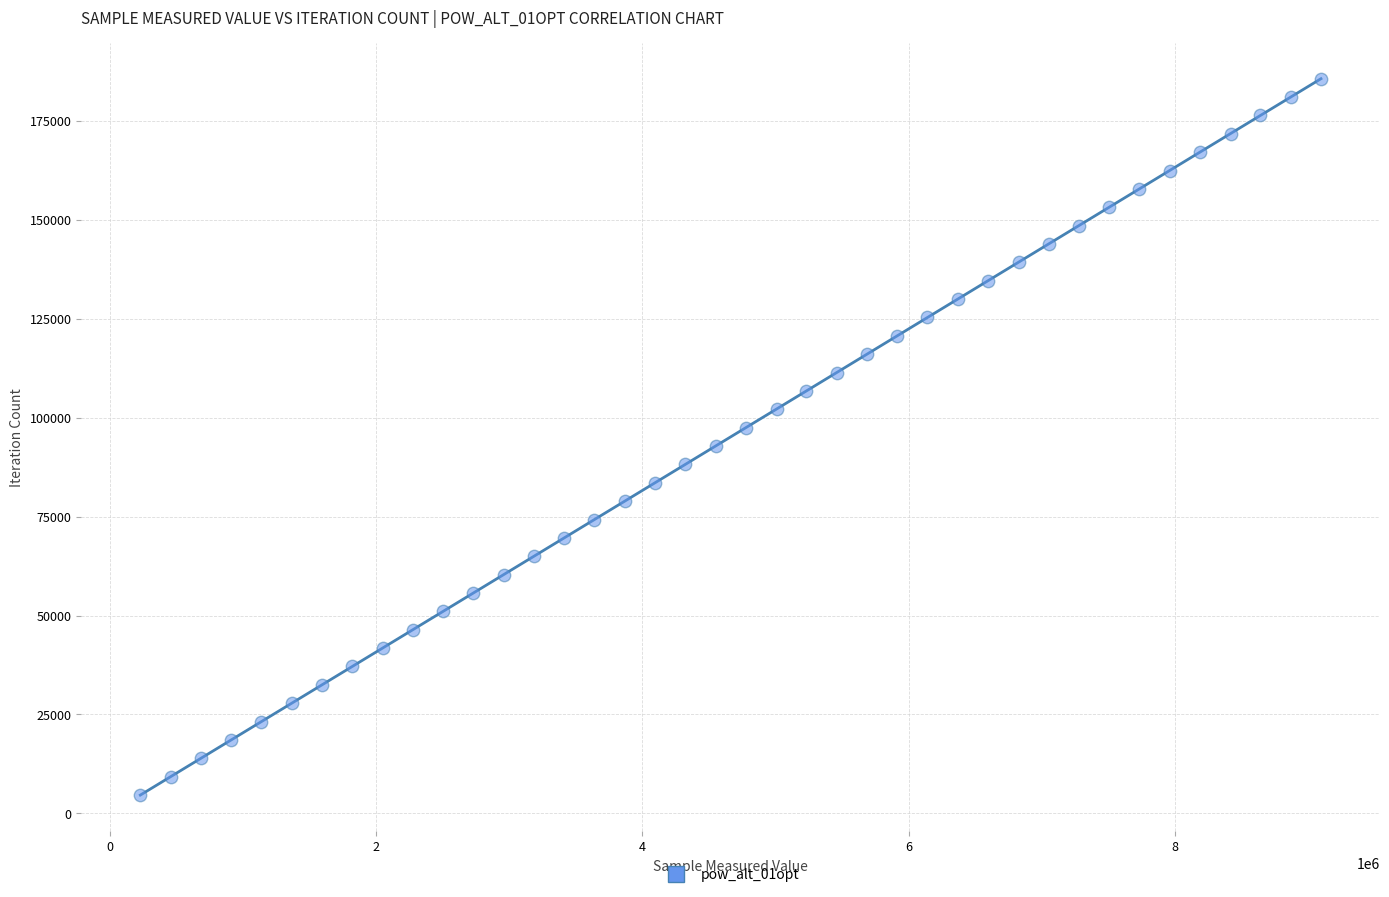

What is the range of X values (max minus min)?

8868951